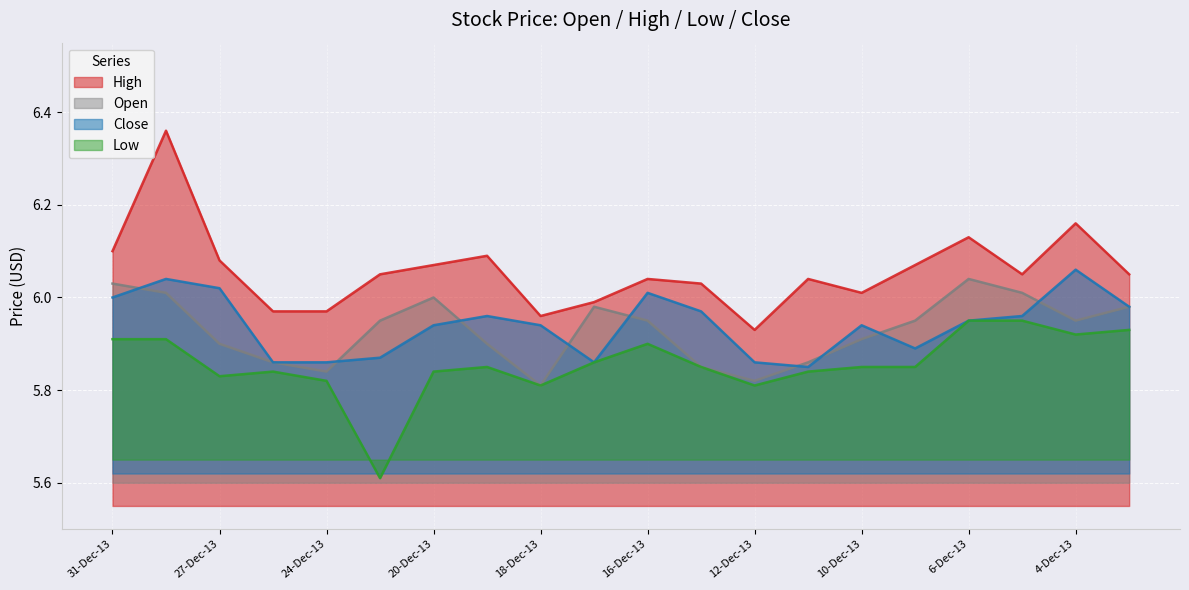

Which label corresponds to the largest value in the chart?

30-Dec-13